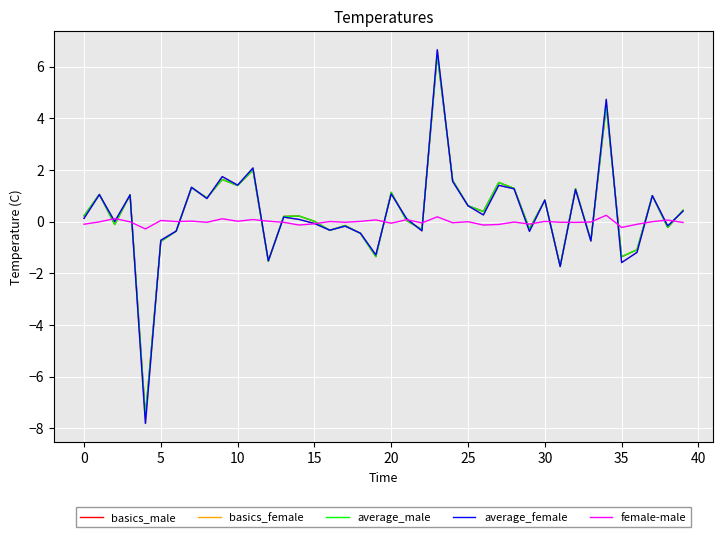

What is the maximum value shown in the chart?

6.7